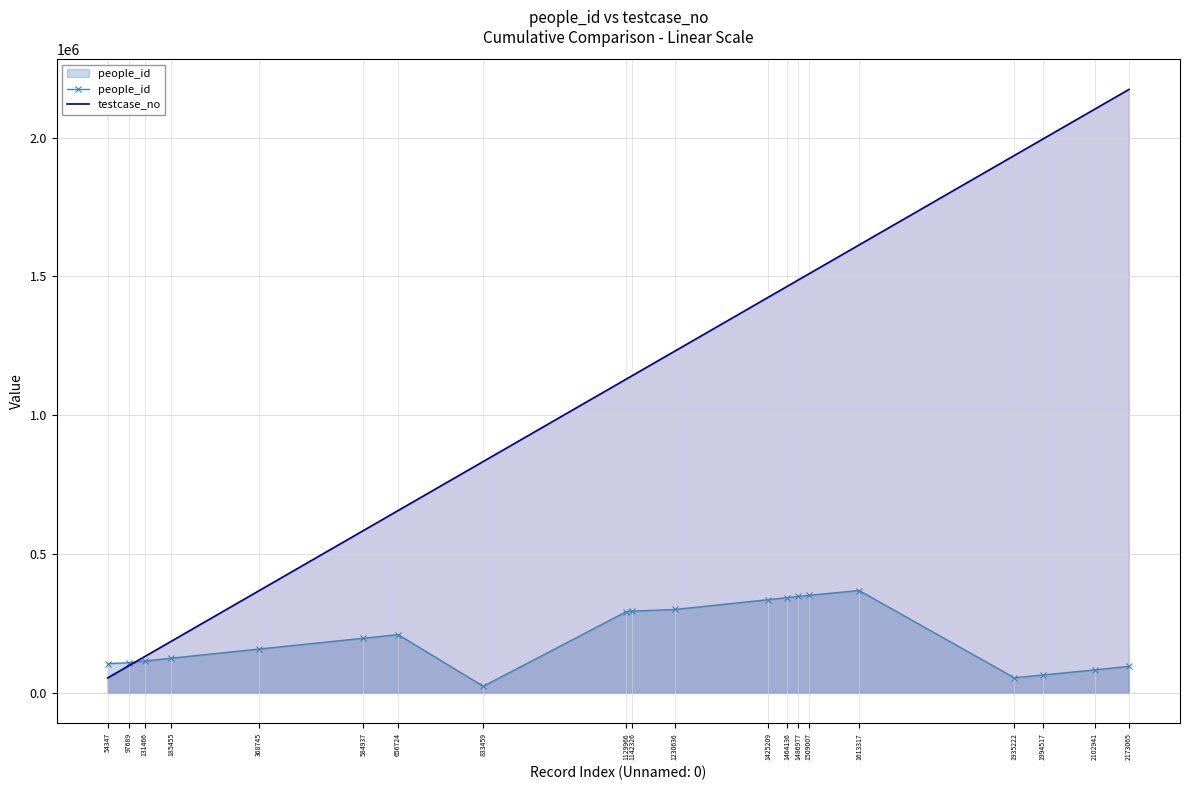

What is the value of the people_id point at the 15th from the left?

351668